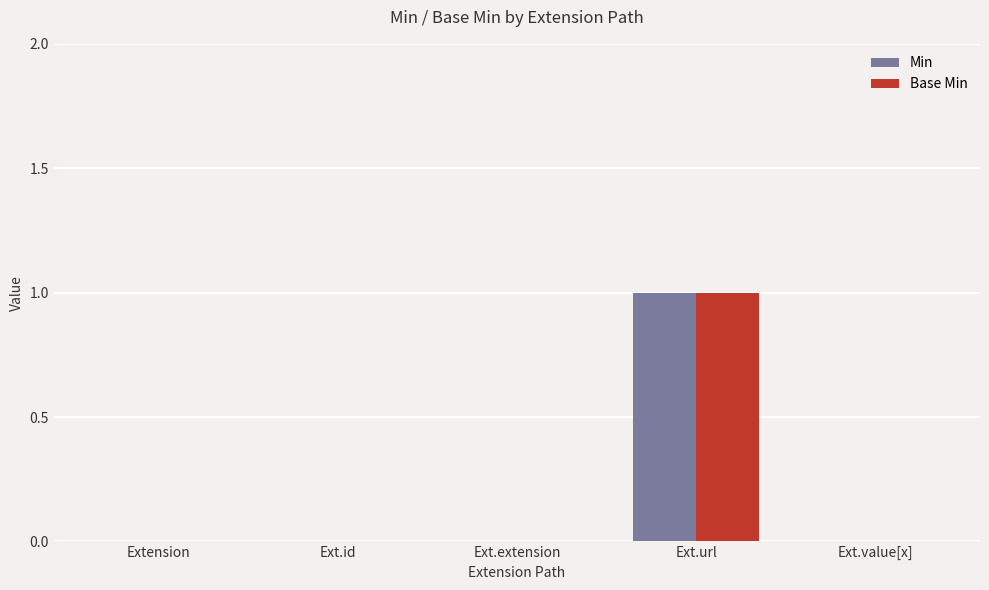

Which category has the highest value in the Min series?

Ext.url